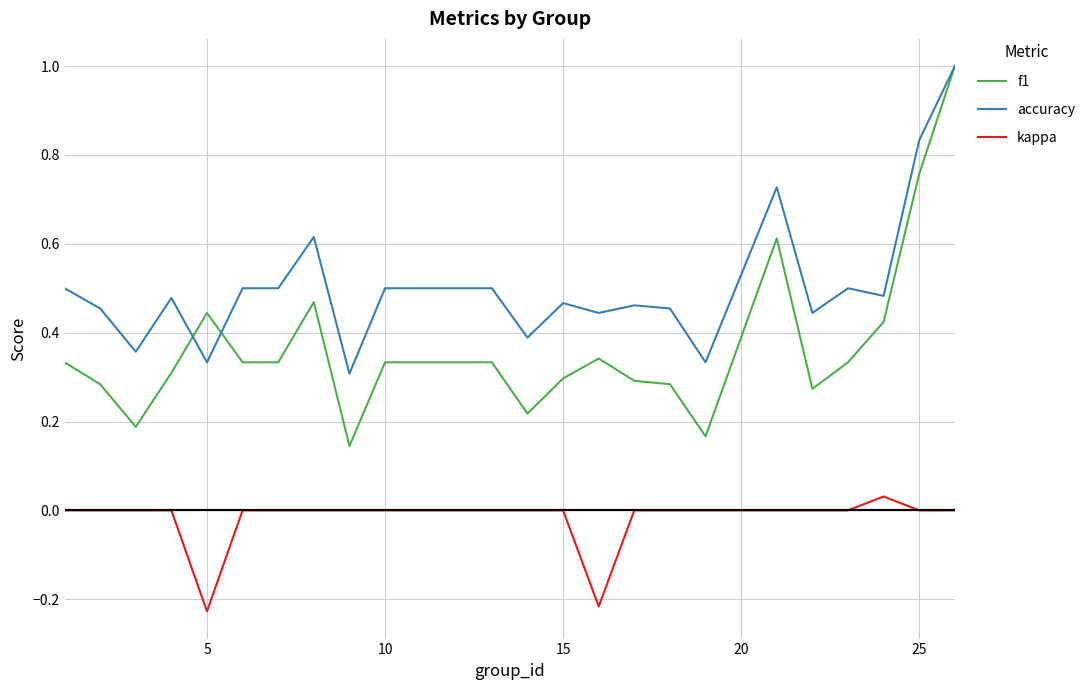

What is the greatest value displayed?

1.0